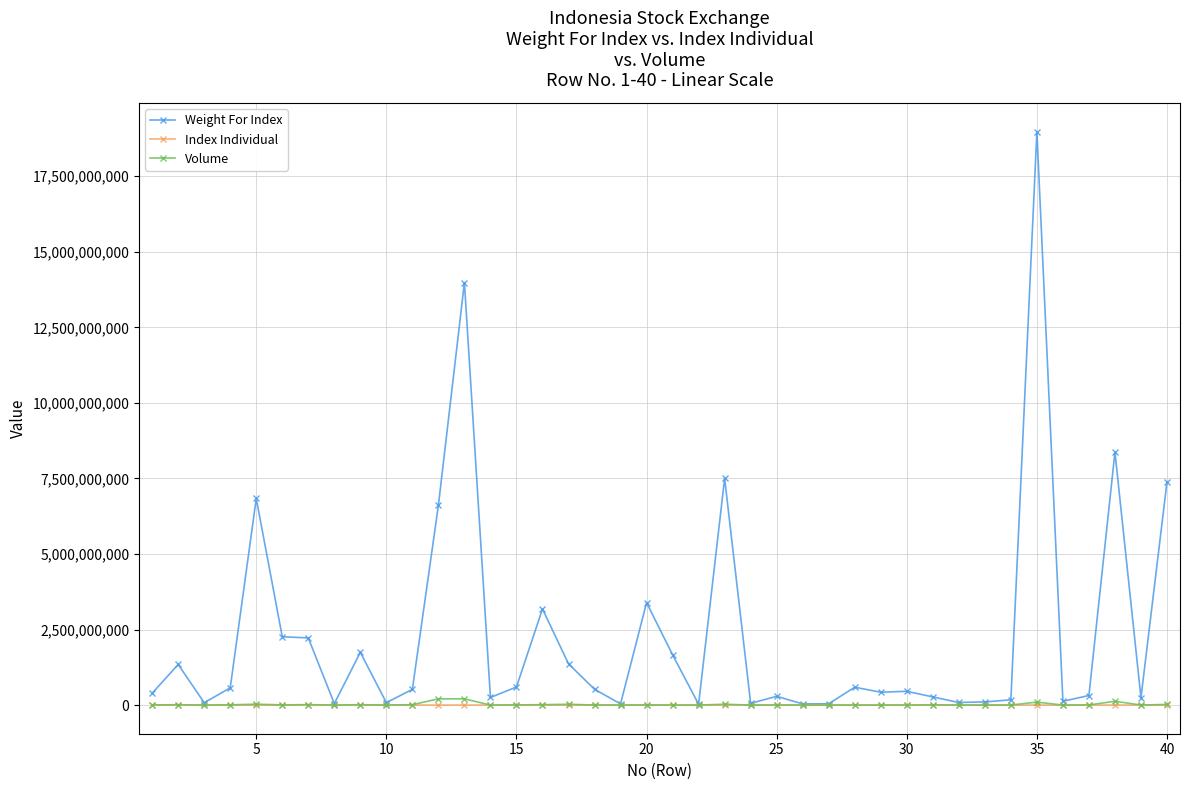

At how many categories does at least one series exceed 4549150513?

7